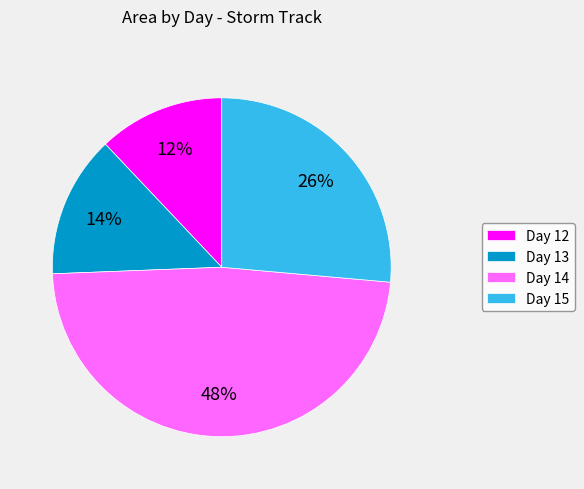

Is Day 15 the majority of the pie?

No